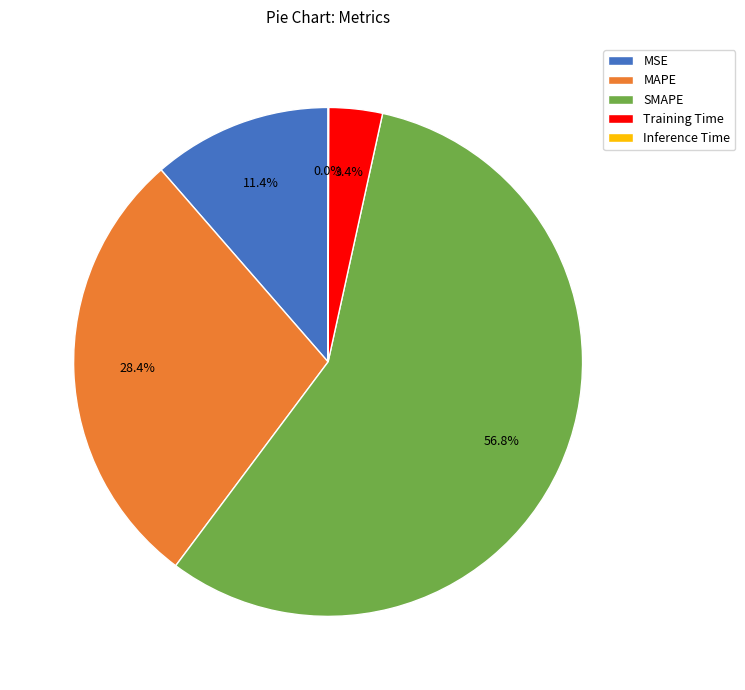

Which slice is the largest?

SMAPE